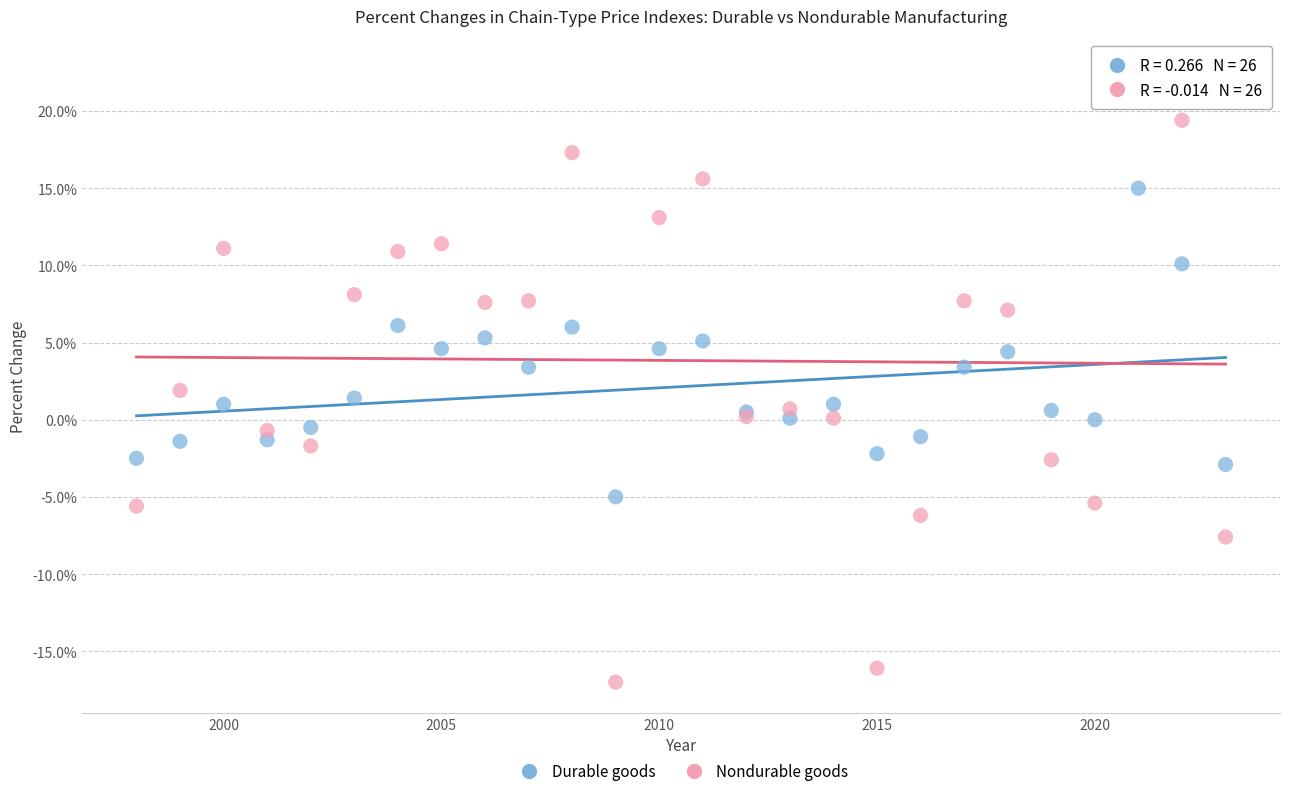

Which series reaches the maximum Y coordinate?

Nondurable goods